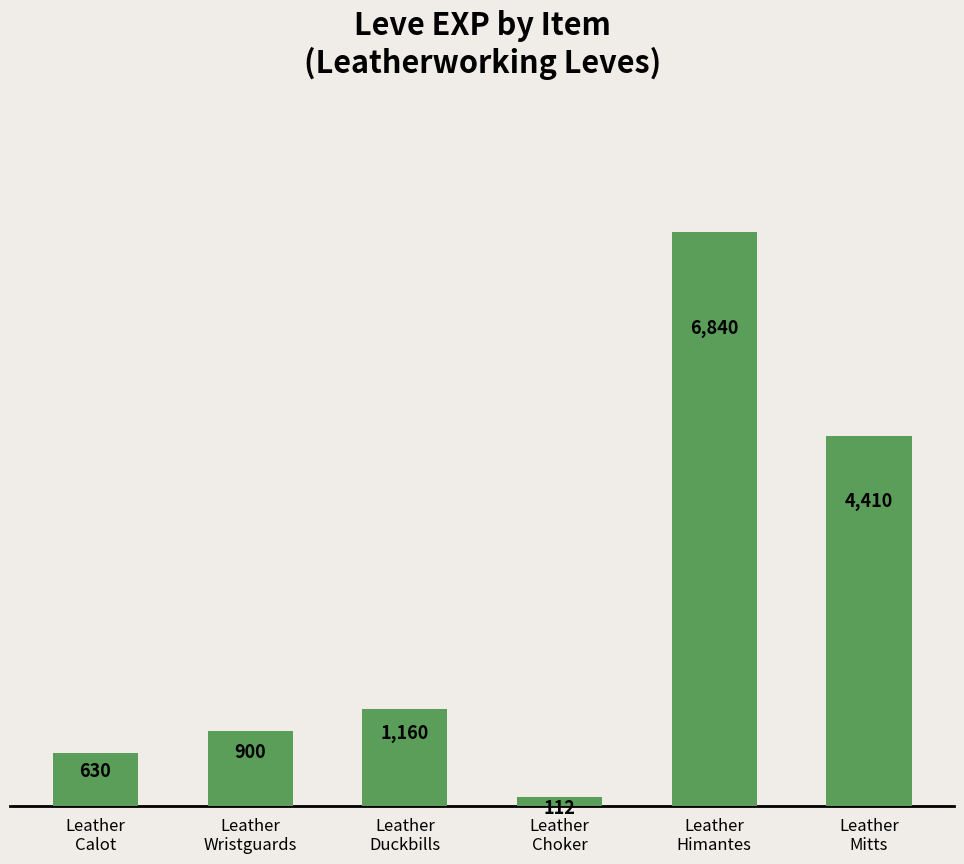

List the labels in order of value, smallest first.

Leather
Choker, Leather
Calot, Leather
Wristguards, Leather
Duckbills, Leather
Mitts, Leather
Himantes